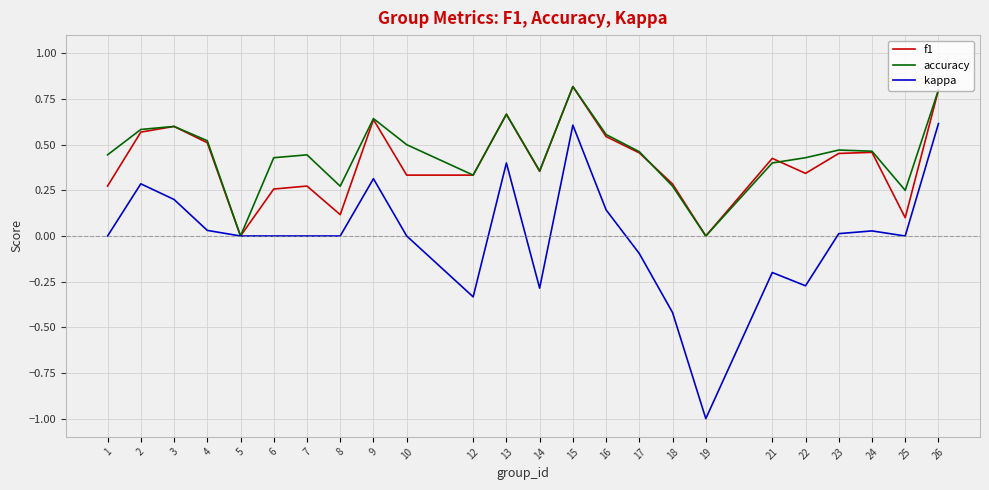

In accuracy, how many points are higher than both neighbors (excluding endpoints)?

6